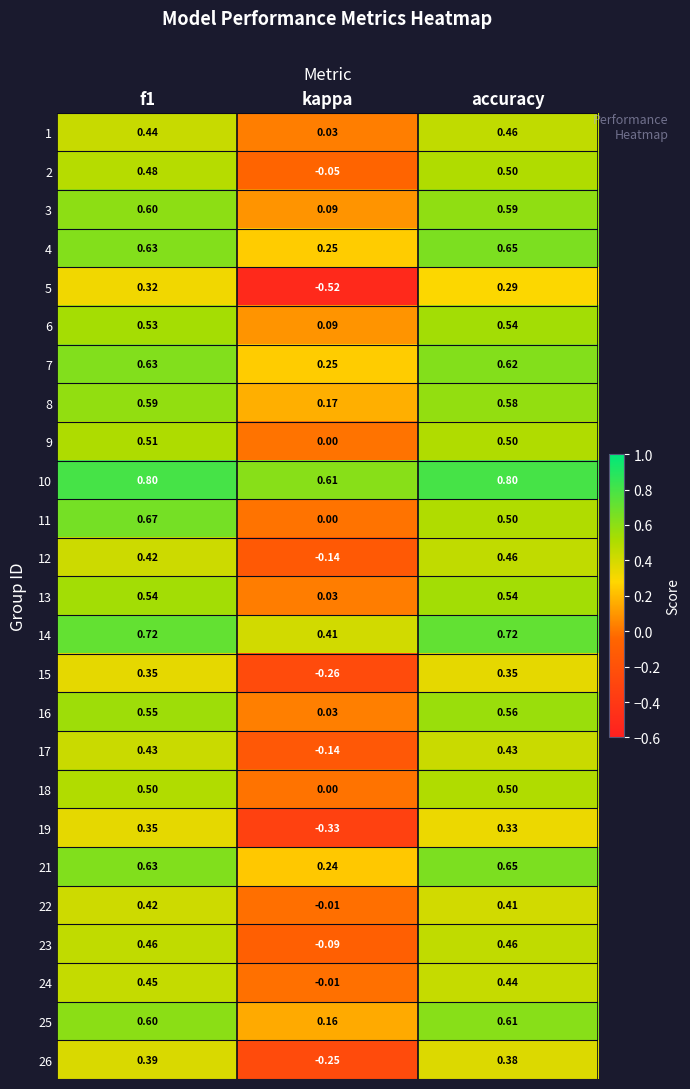

Which category has the lowest value across all series?

kappa